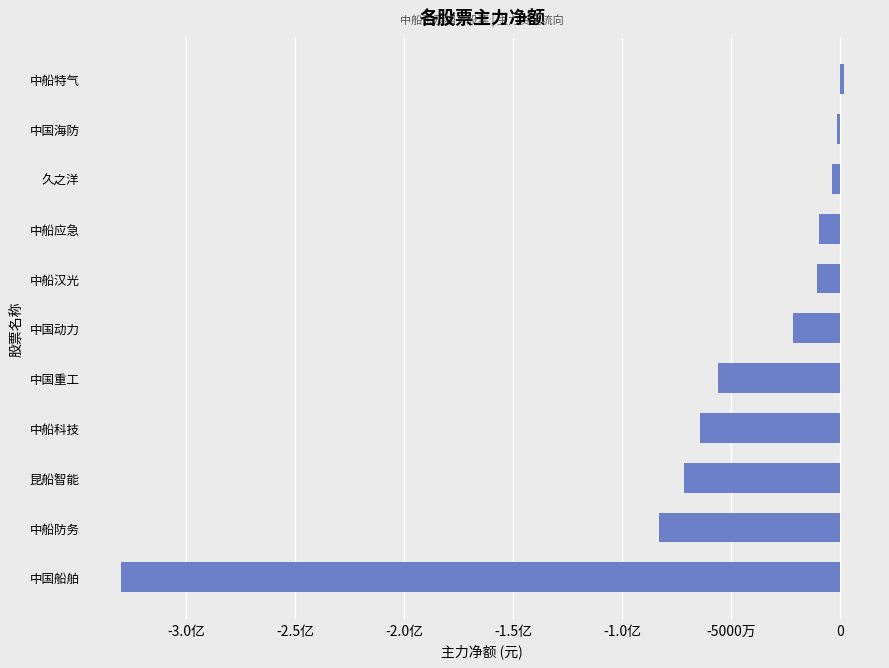

What is the difference between the maximum and minimum values?

331932940